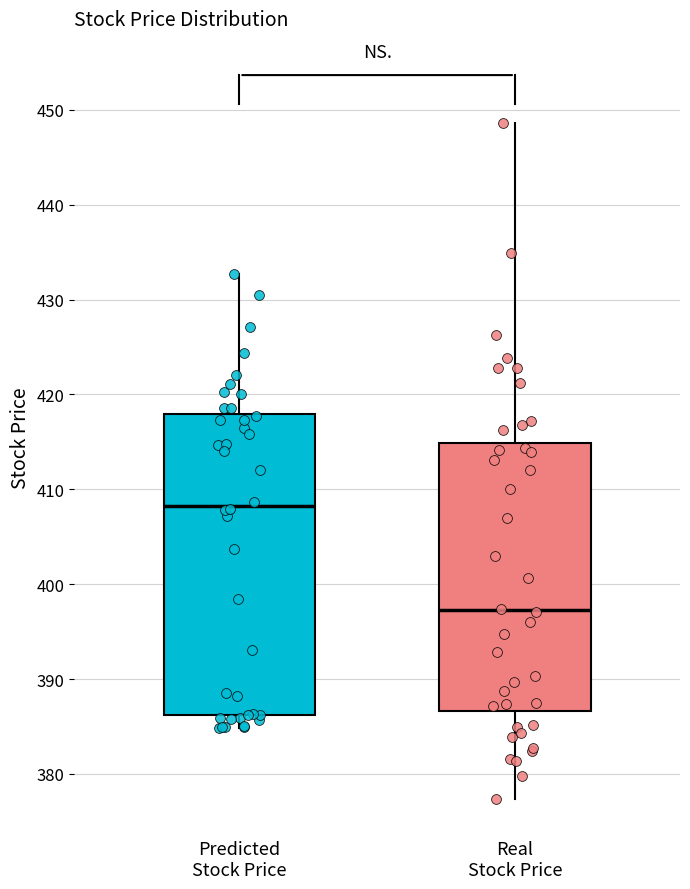

Reading left to right, read every box against the y-axis: the position of its median line, the range the box covers, and the ends of its whiskers. The values are not printed on the chart, so give them approximately, as read against the axis.

Predicted Stock Price: median 408, box 386 to 418, whiskers 385 to 433
Real Stock Price: median 397, box 387 to 415, whiskers 377 to 449